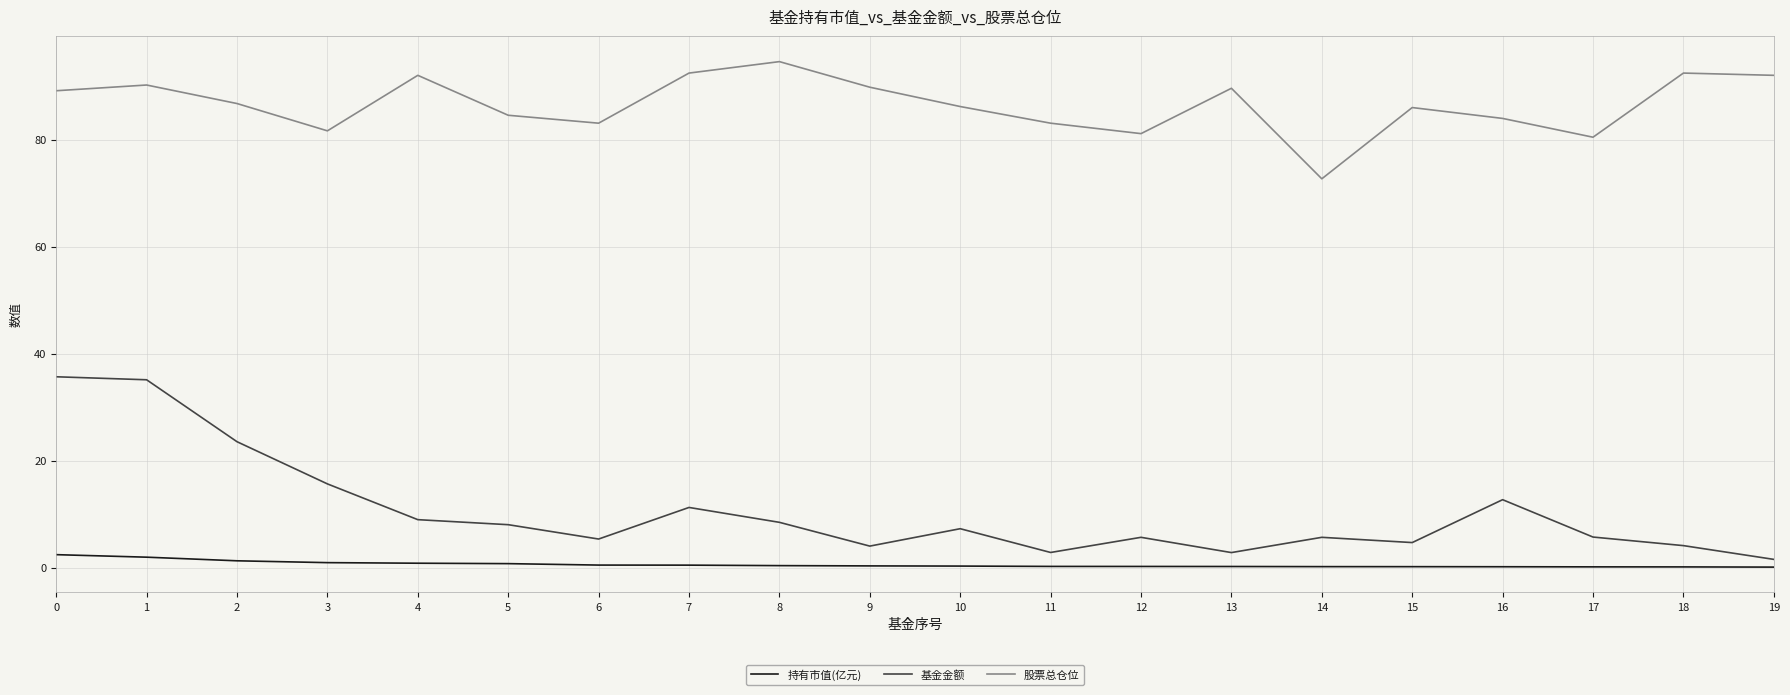

Which series has the largest total across all categories?

股票总仓位